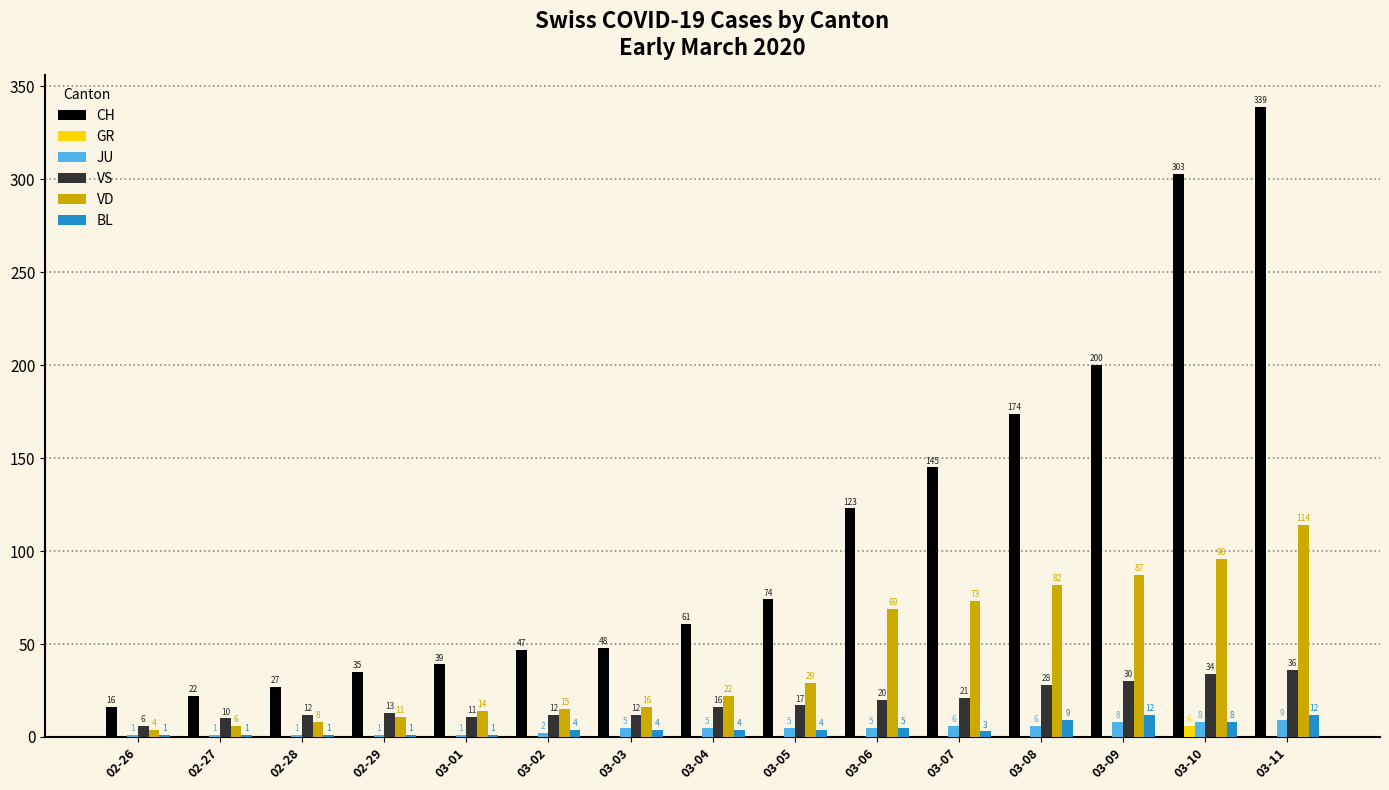

Is it true that BL equals 12 at 03-09?

True